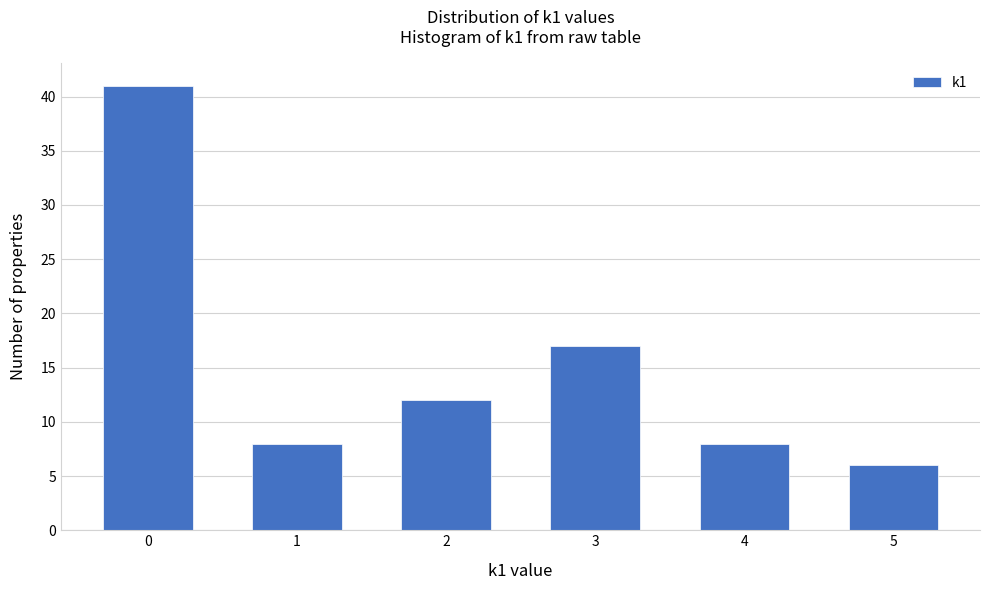

Reading right to left, list all the values displayed in this chart.

6	8	17	12	8	41